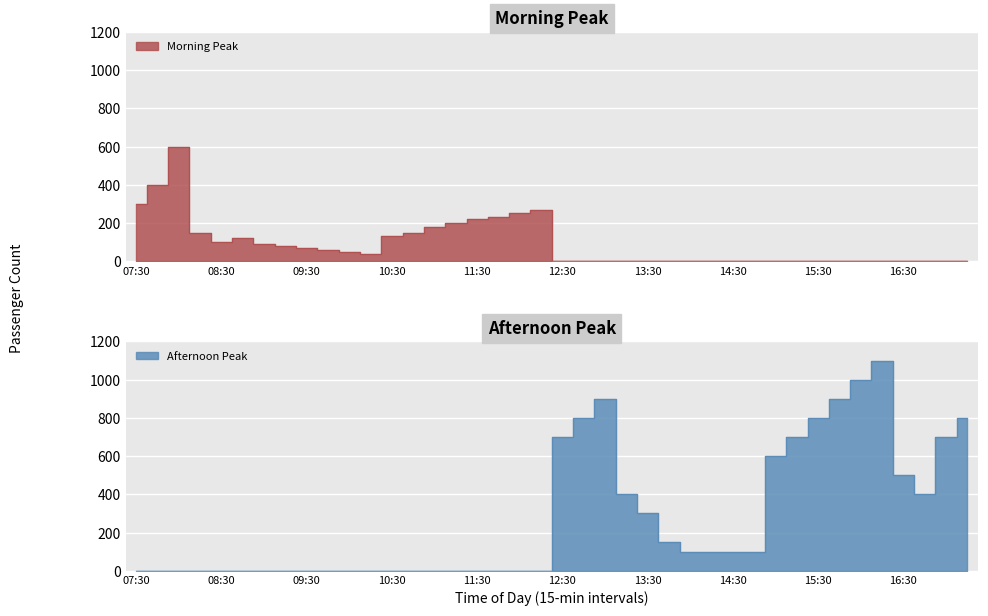

What is the spread (max minus min) of values at 17:00?

700